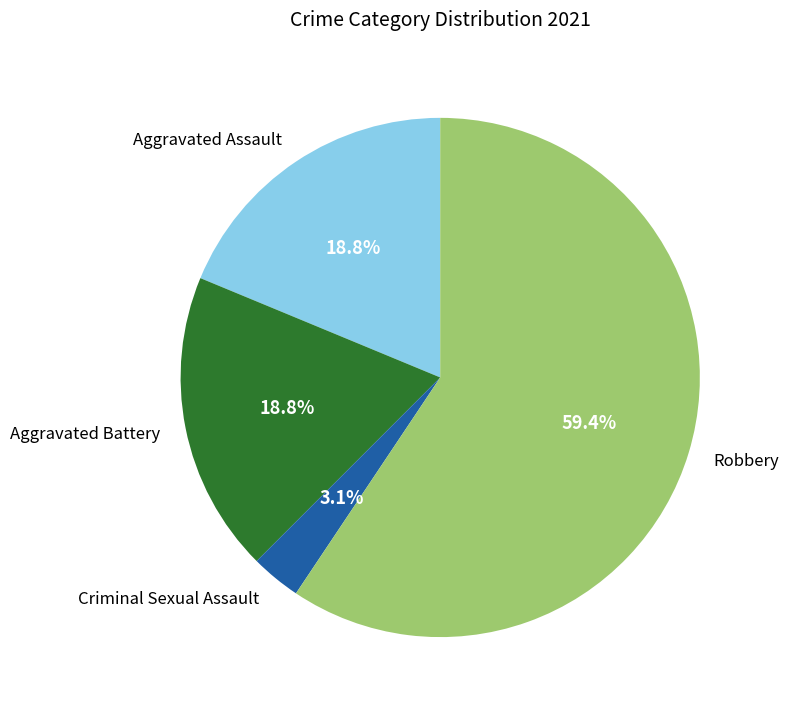

How many slices are in this pie chart?

4